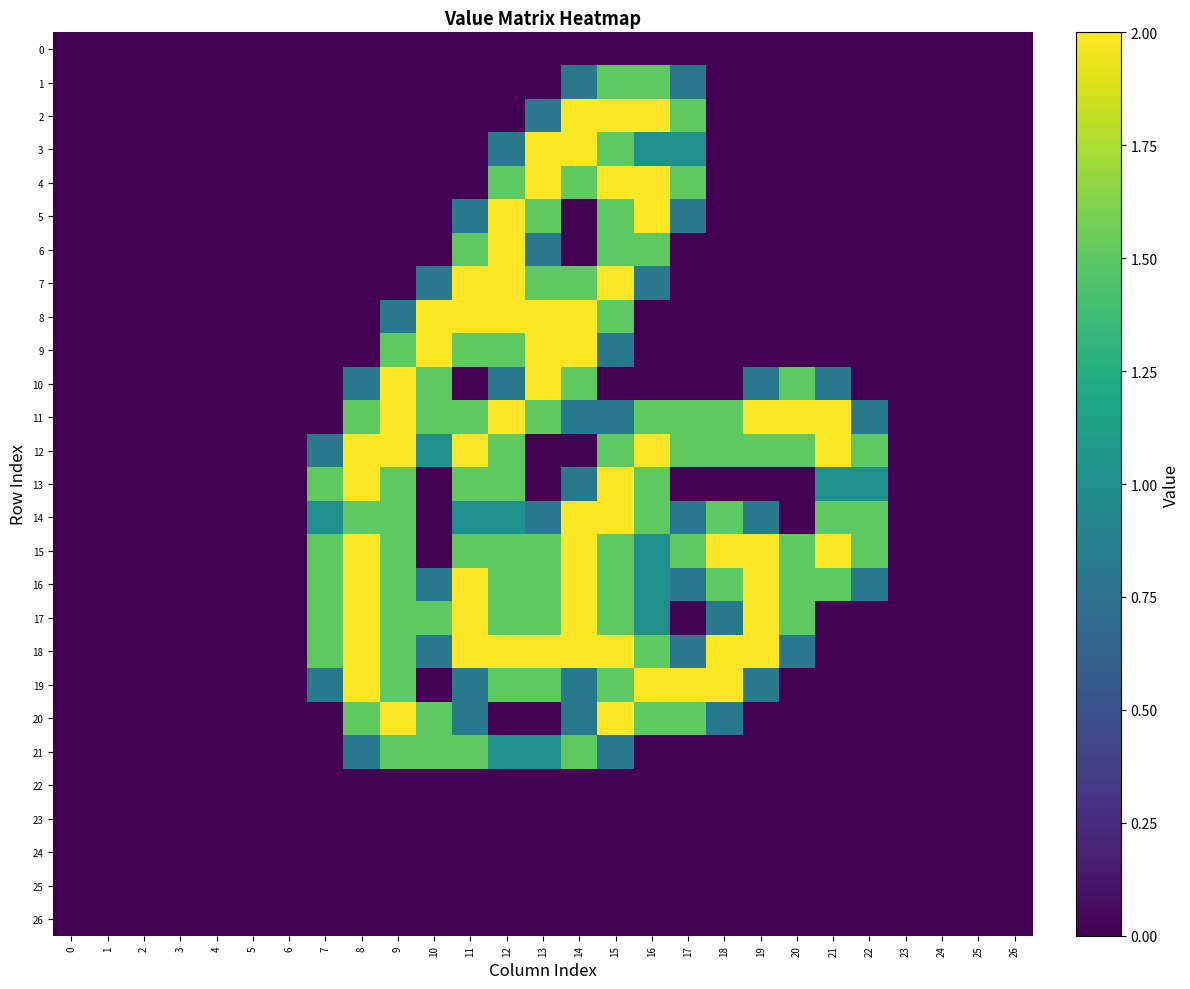

Which category has the highest value across all series?

14